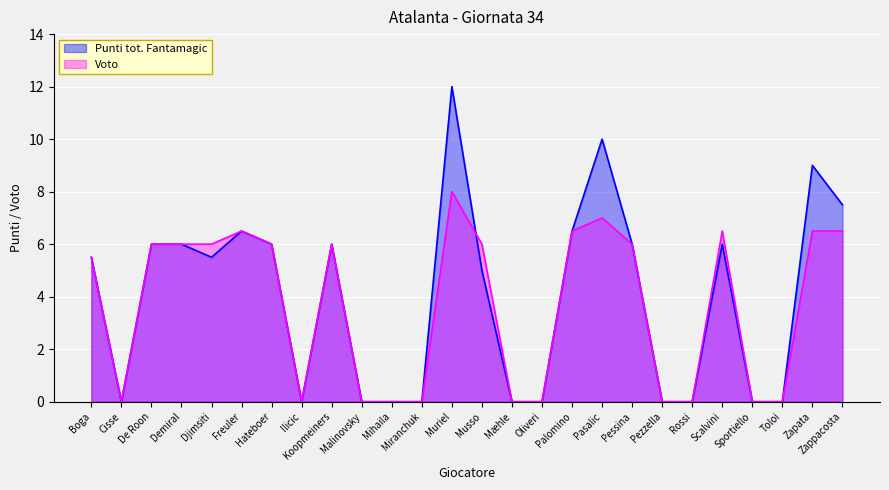

At which label does Punti tot. Fantamagic reach its peak?

Muriel